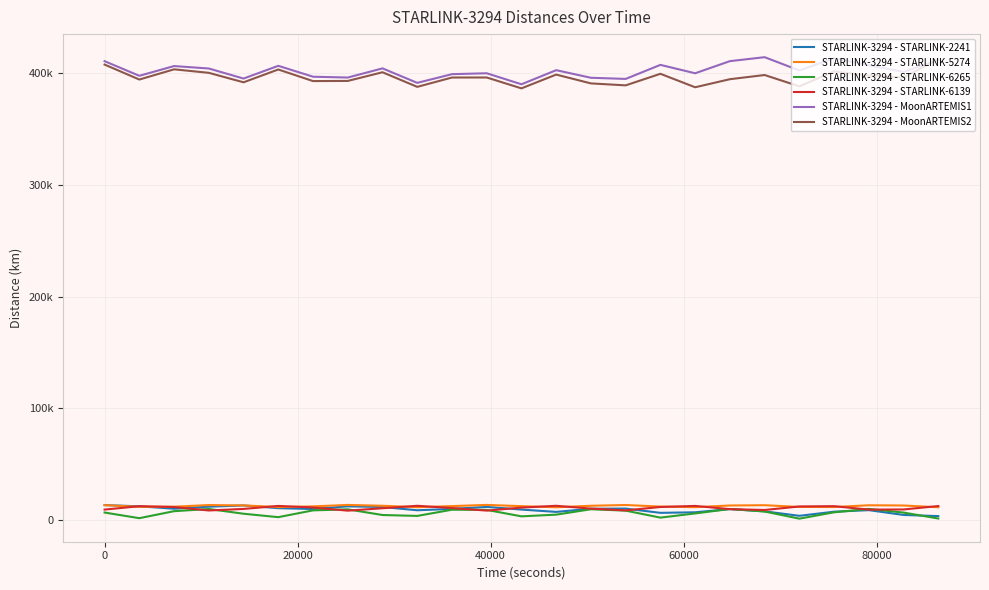

What is the sum of all STARLINK-3294 - STARLINK-6139 values?

272846.1